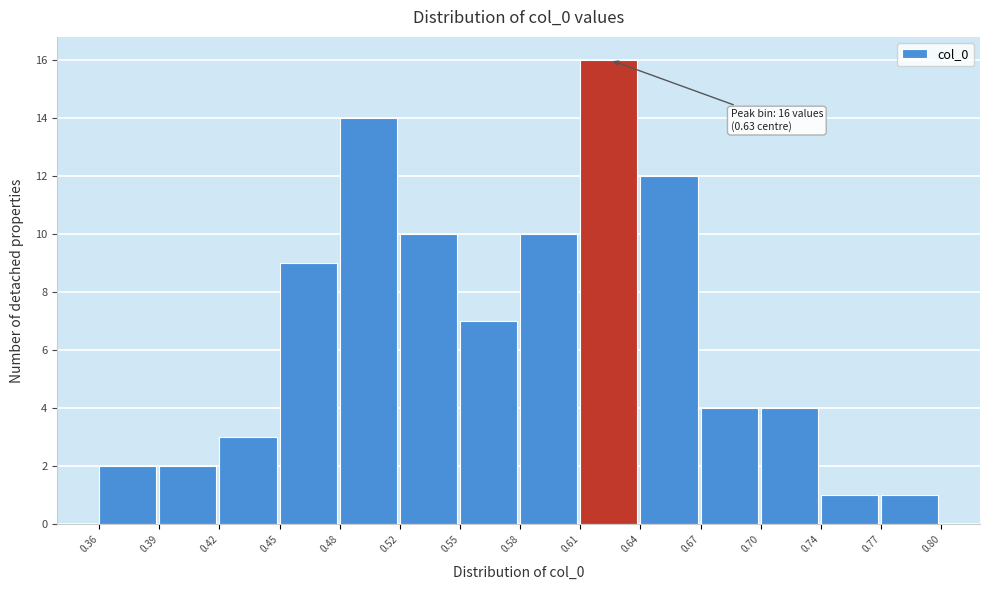

Reading right to left, extract all data points from this chart.

1	1	4	4	12	16	10	7	10	14	9	3	2	2